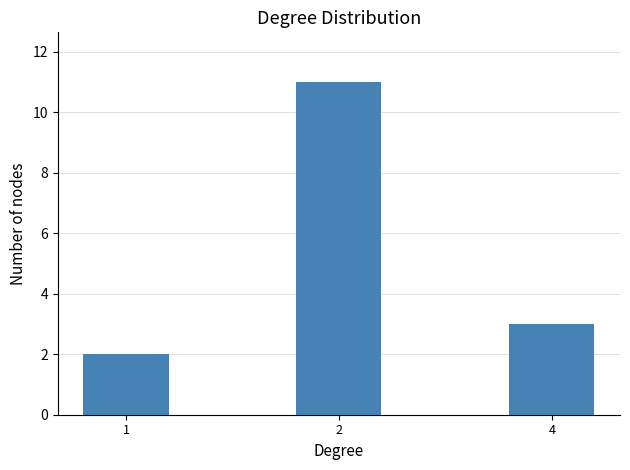

What is the smallest value displayed?

2